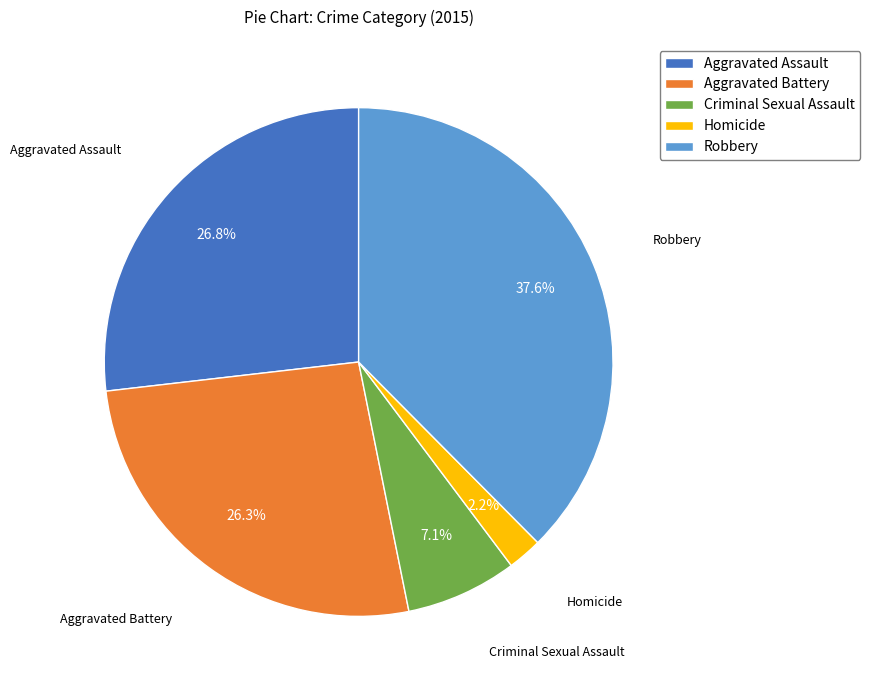

The Aggravated Battery slice represents 35% of the pie. True or false?

False